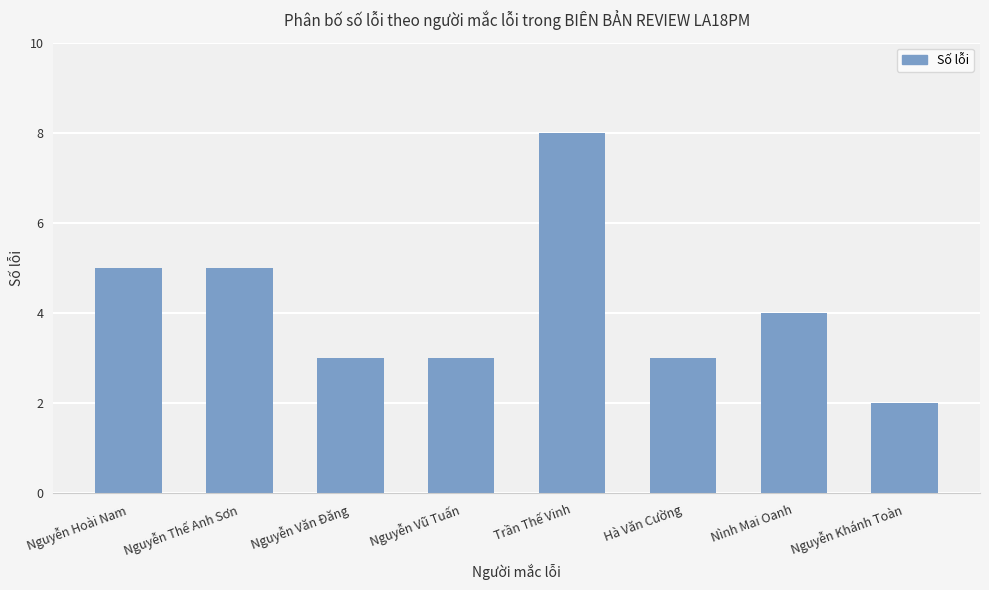

What is the smallest value displayed?

2